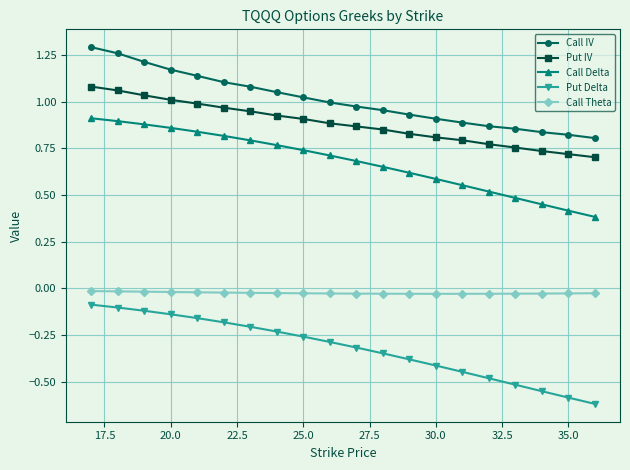

What is the difference between the second highest and second lowest values in the Call IV series?

0.4